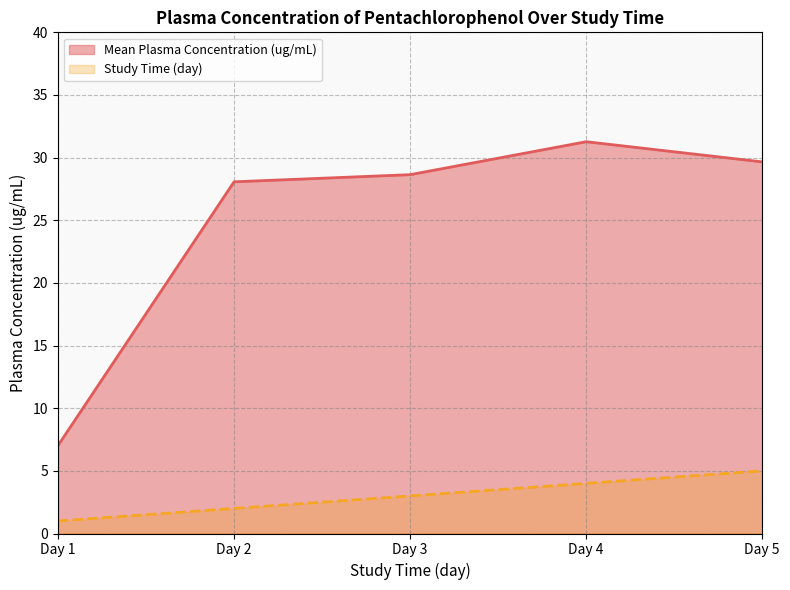

How many lines are shown in the chart?

2